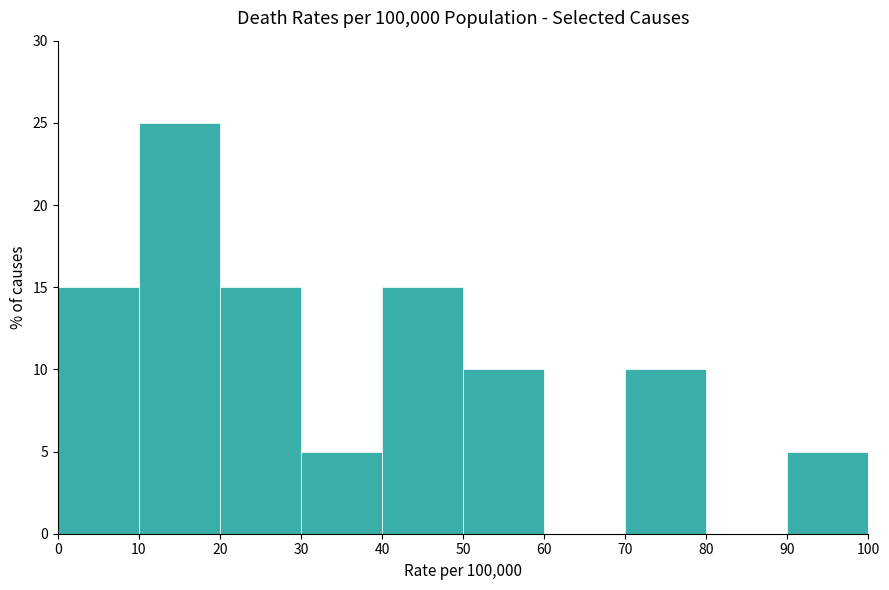

Reading left to right, list every bar in this chart as the range it spans on the x-axis followed by its height. The values are not printed on the chart, so give them approximately, as read against the axis.

0 to 10: 15
10 to 20: 25
20 to 30: 15
30 to 40: 5
40 to 50: 15
50 to 60: 10
60 to 70: 0
70 to 80: 10
80 to 90: 0
90 to 100: 5